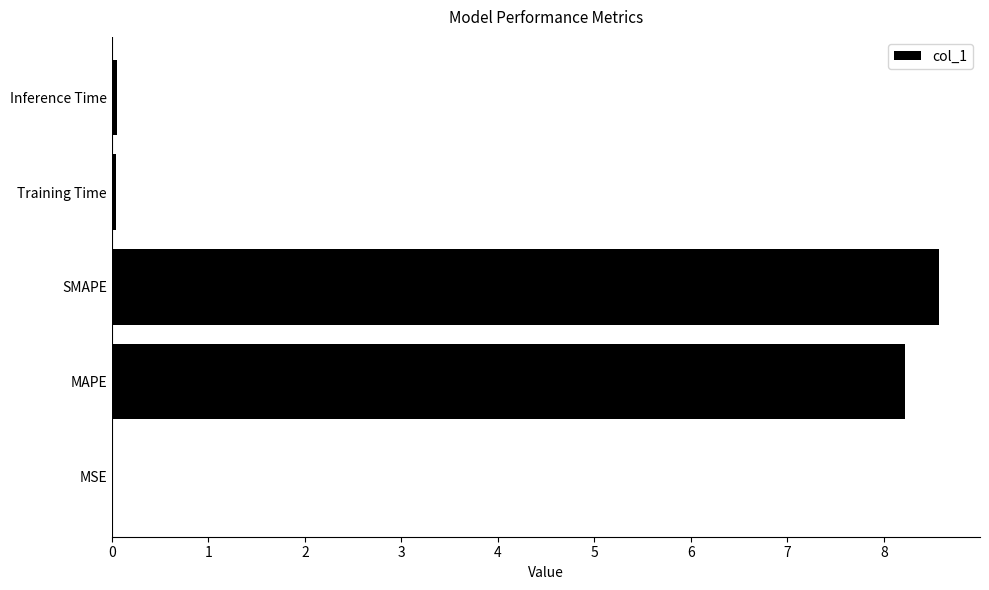

What is the greatest value displayed?

8.6